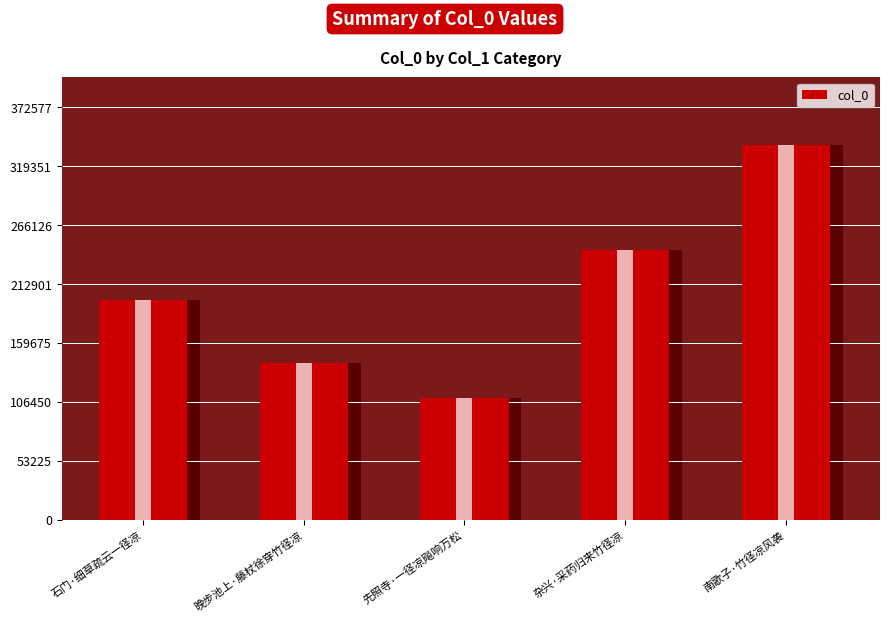

What is the sum of the values at 石门·细草疏云一径凉 and 晚步池上·藤杖徐穿竹径凉?

340193